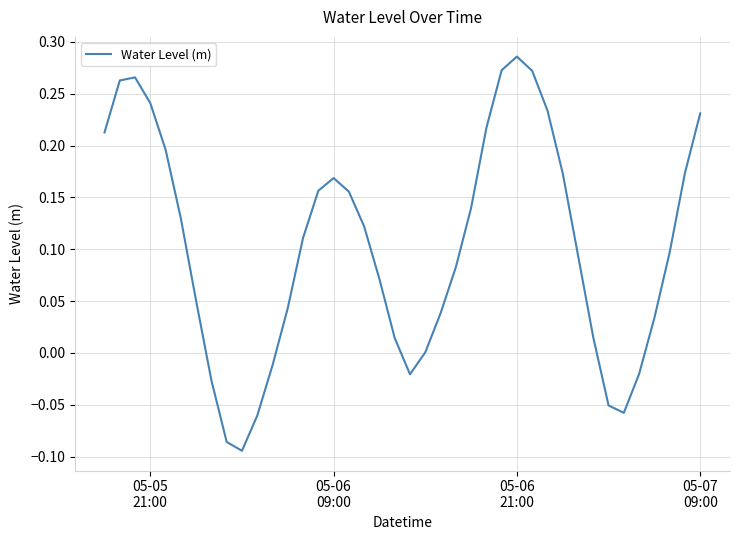

What is the difference between the maximum and minimum values?

0.4